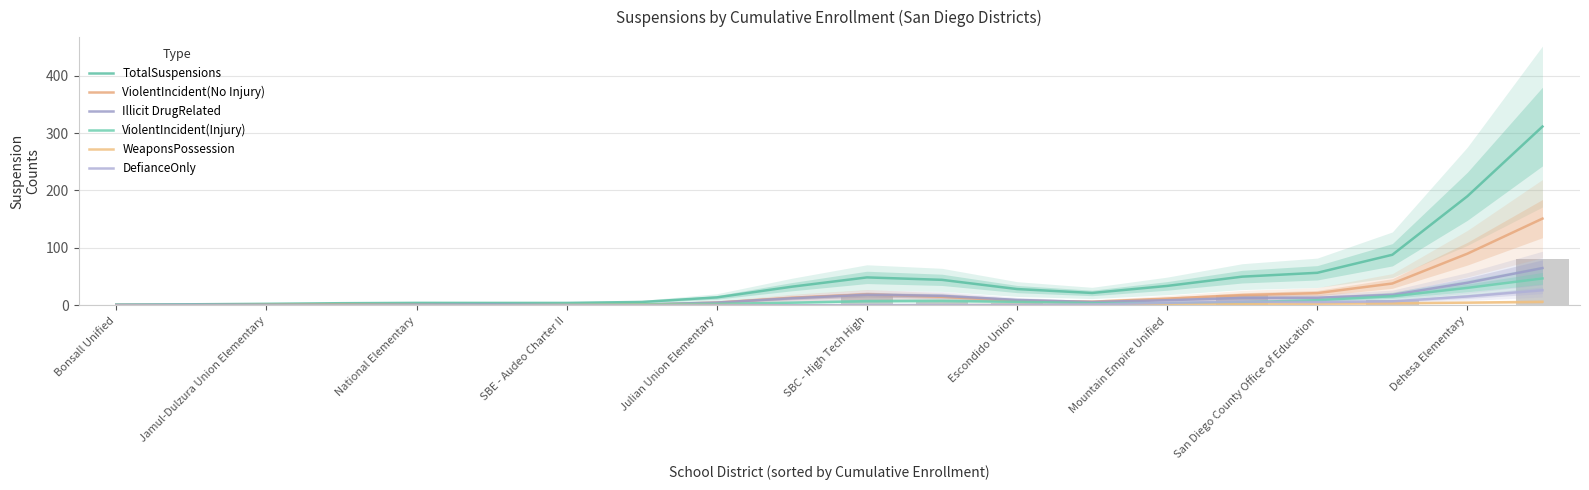

How many values in the ViolentIncident(Injury) series are below 4?

10